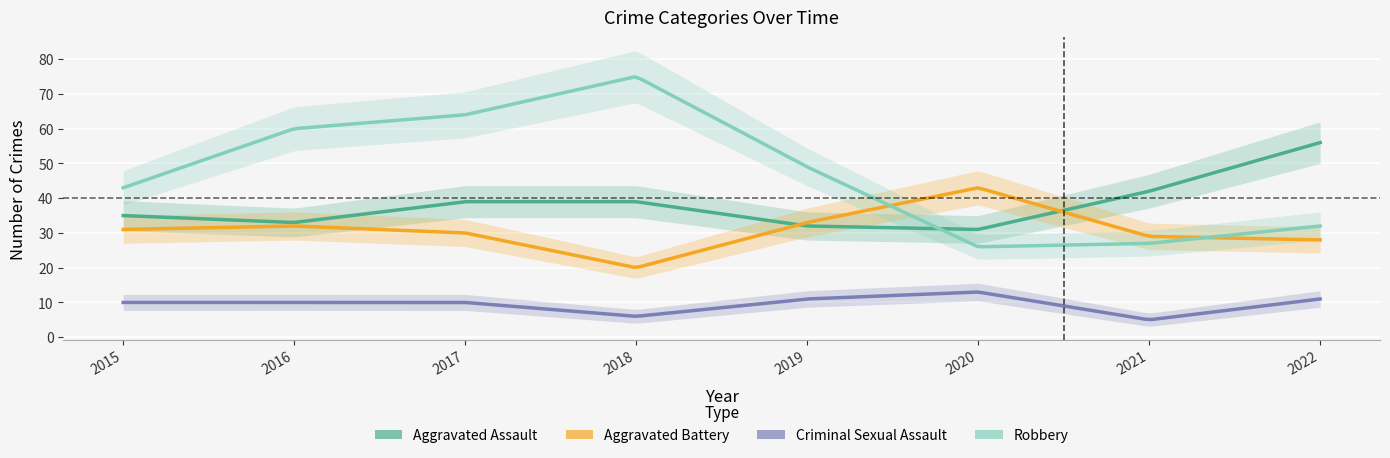

Which series changed the most between 2020 and 2022?

Aggravated Assault